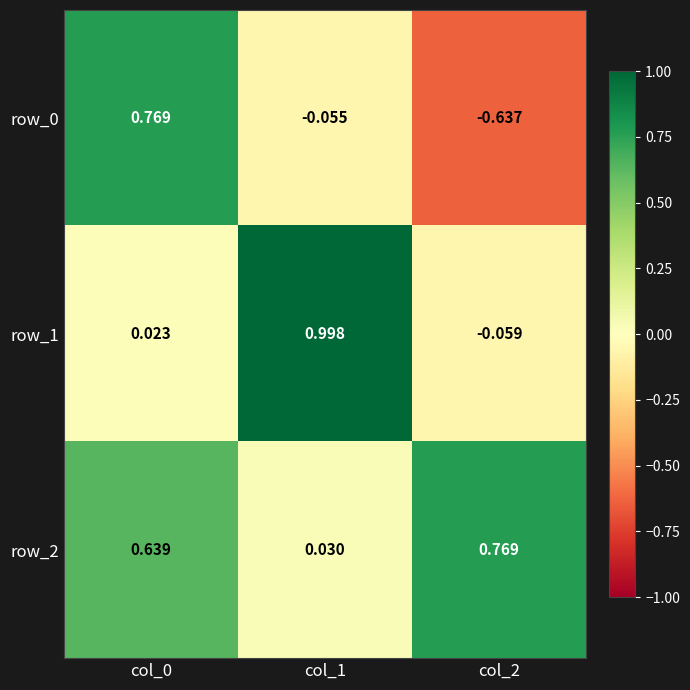

Is the value of row_0 at col_1 greater than the value of row_1 at col_1?

No